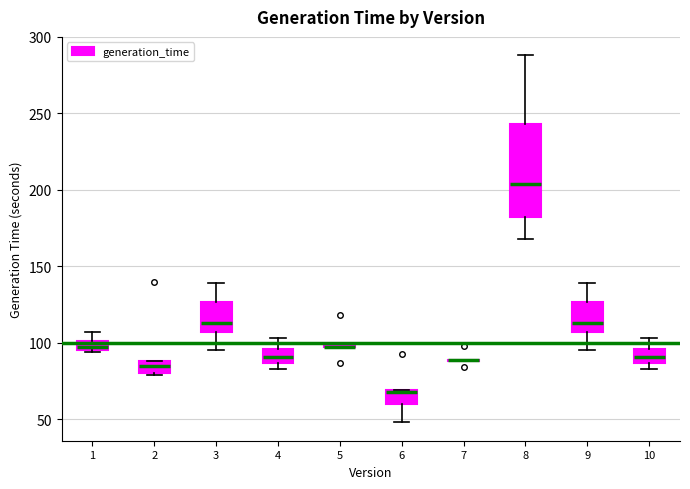

Where is the upper edge of the box at x = 2 on the y-axis? The values are not printed on the chart, so give them approximately, as read against the axis.

90